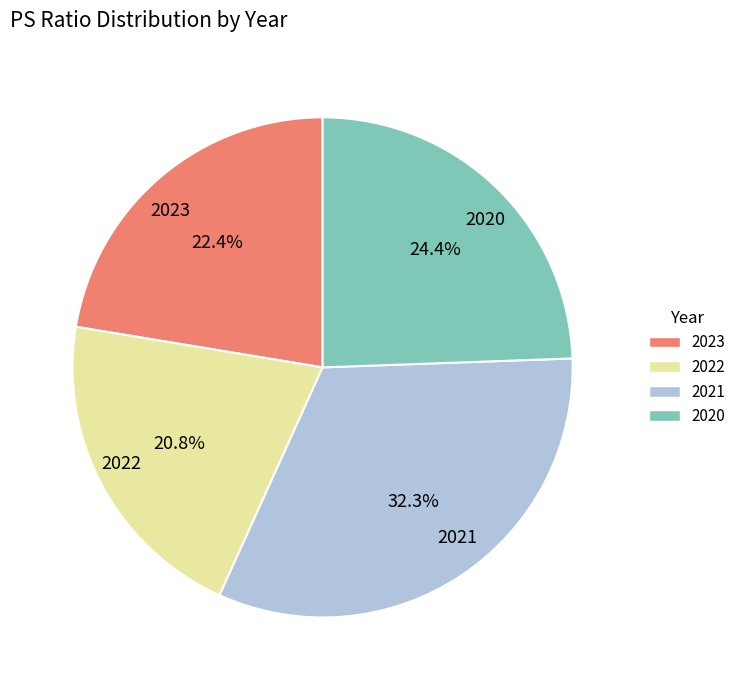

Does 2021 represent more than half of the total?

No